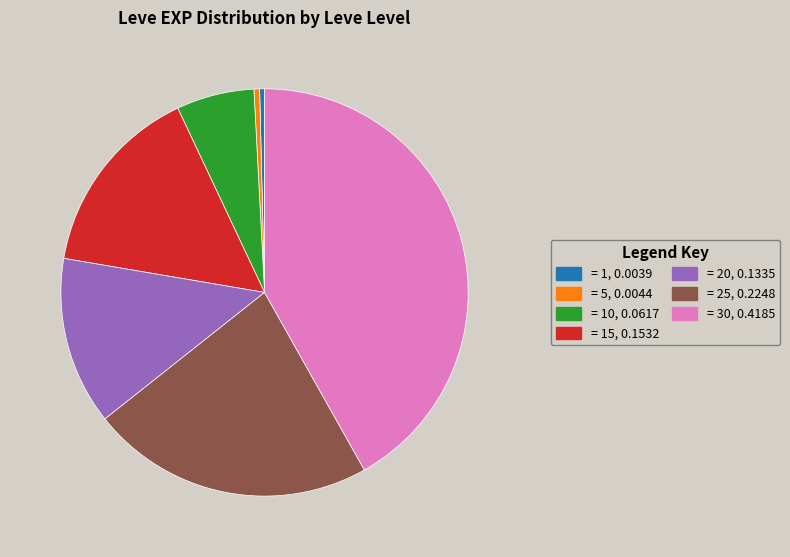

Which category has the biggest portion of the pie?

= 30, 0.4185